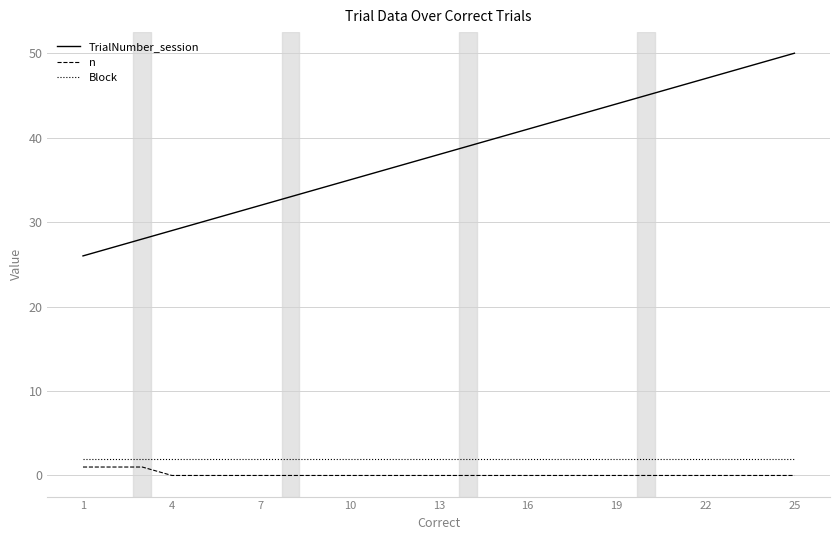

Which series has the widest spread of values?

TrialNumber_session